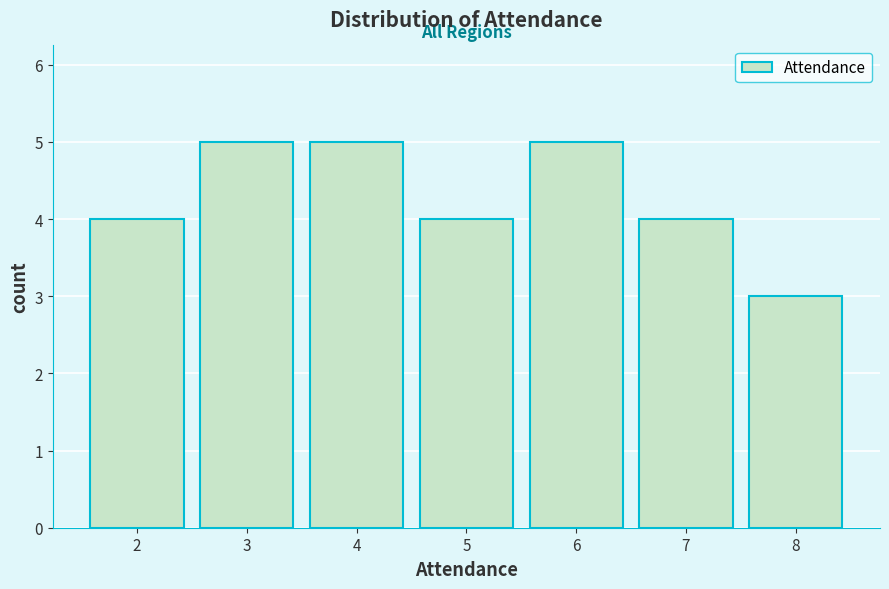

Reading right to left, extract all data points from this chart.

3	4	5	4	5	5	4